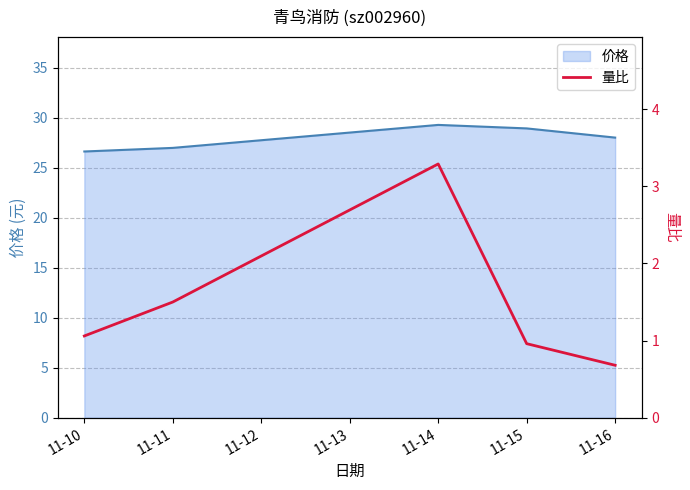

Does the chart display data point markers on the line(s)?

No